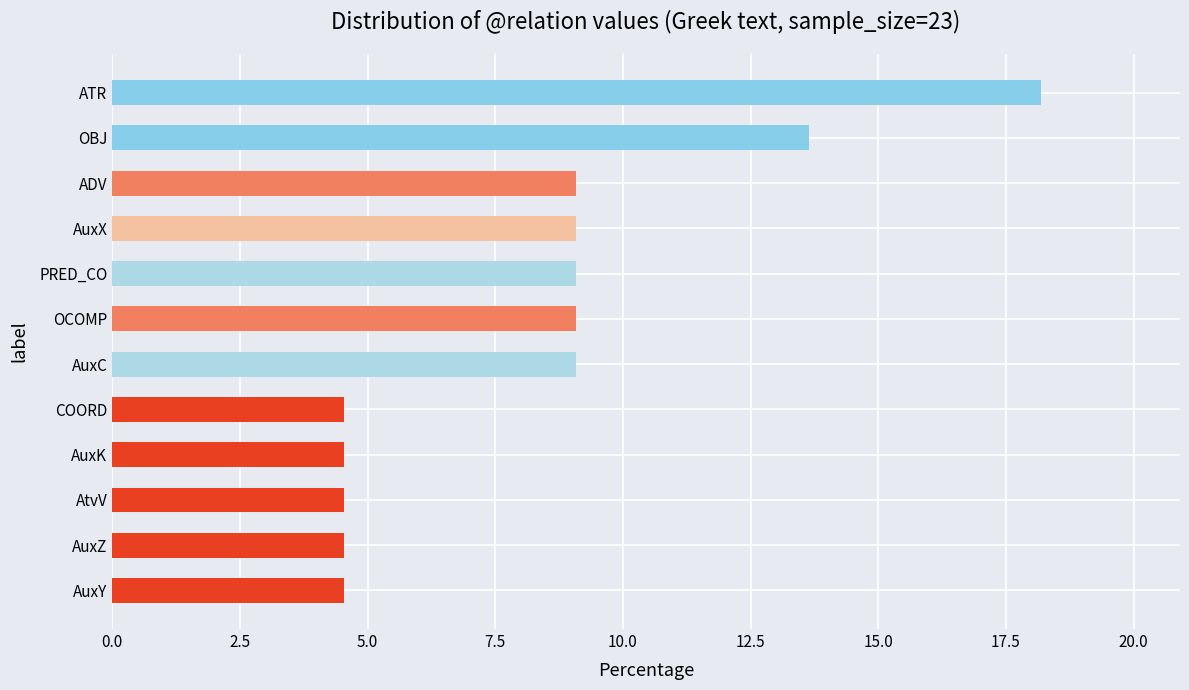

What is the average value?

8.3